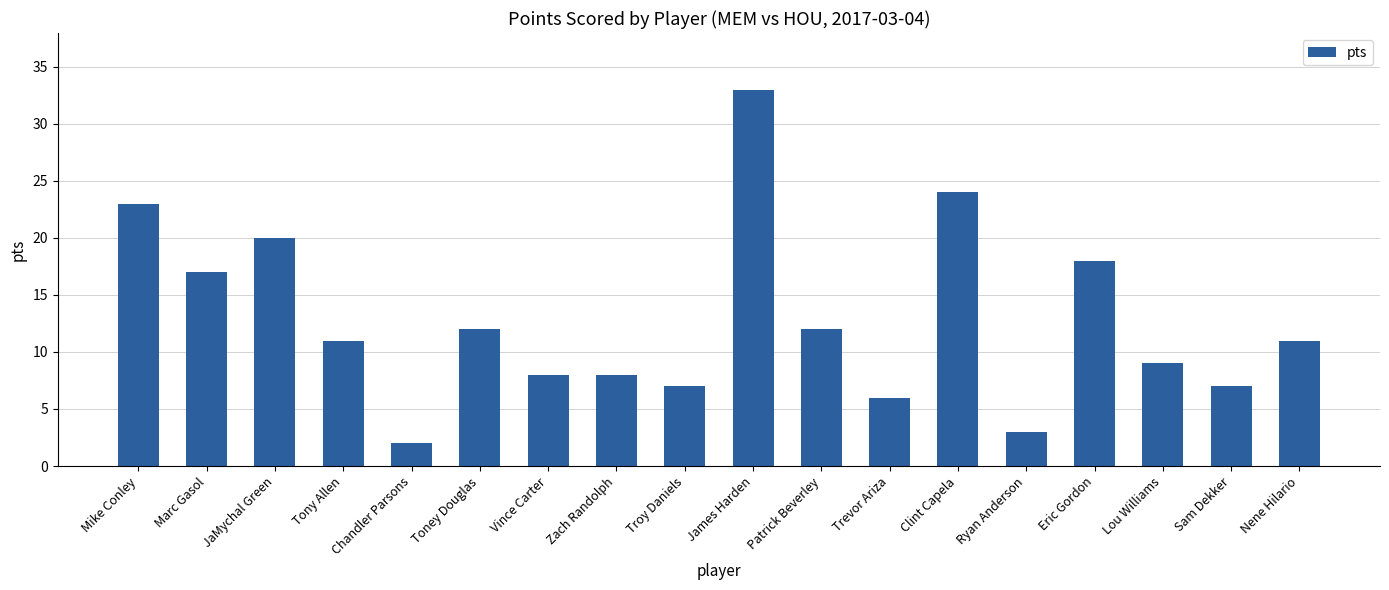

True or false: the data shows 17 at Tony Allen.

False